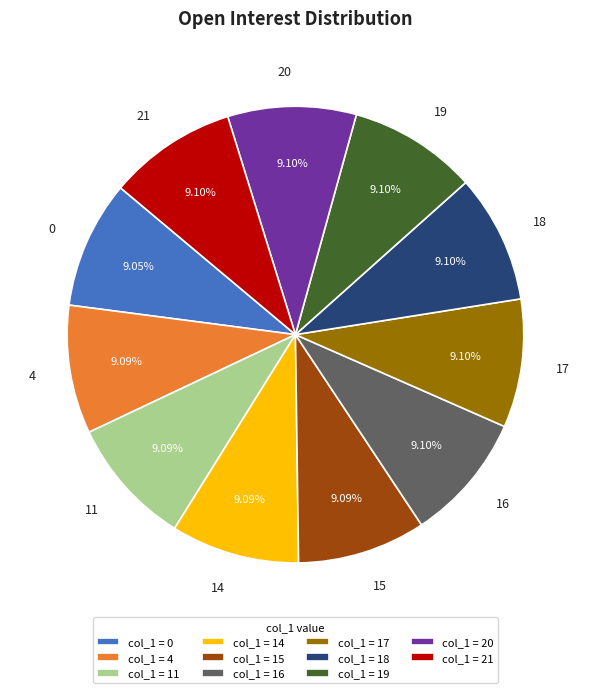

How many segments does this pie chart have?

11